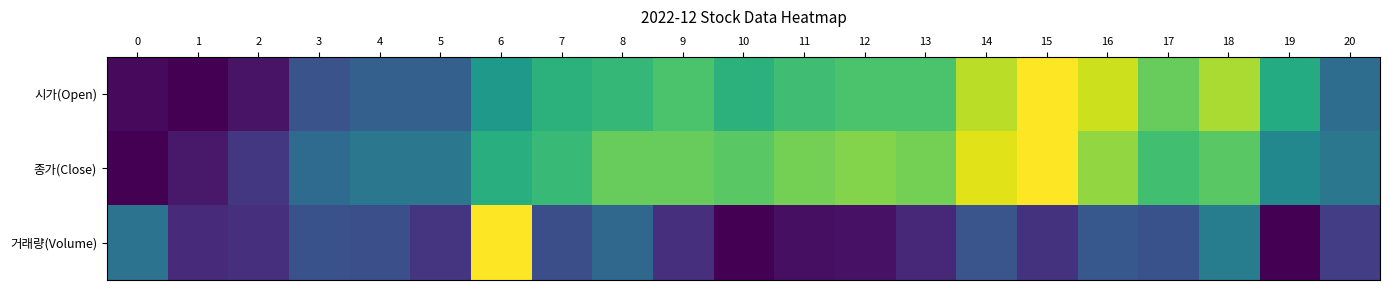

Reading left to right, transcribe all the data shown in this chart.

시가(Open): 0=0.0	1=0.0	2=0.1	3=0.3	4=0.3	5=0.3	6=0.5	7=0.6	8=0.7	9=0.7	10=0.6	11=0.7	12=0.7	13=0.7	14=0.9	15=1.0	16=0.9	17=0.8	18=0.9	19=0.6	20=0.4
종가(Close): 0=0.0	1=0.1	2=0.2	3=0.3	4=0.4	5=0.4	6=0.6	7=0.7	8=0.8	9=0.8	10=0.7	11=0.8	12=0.8	13=0.8	14=1.0	15=1.0	16=0.8	17=0.7	18=0.7	19=0.5	20=0.4
거래량(Volume): 0=0.4	1=0.1	2=0.1	3=0.3	4=0.2	5=0.2	6=1.0	7=0.2	8=0.3	9=0.1	10=0.0	11=0.0	12=0.1	13=0.1	14=0.3	15=0.1	16=0.3	17=0.3	18=0.4	19=0.0	20=0.2